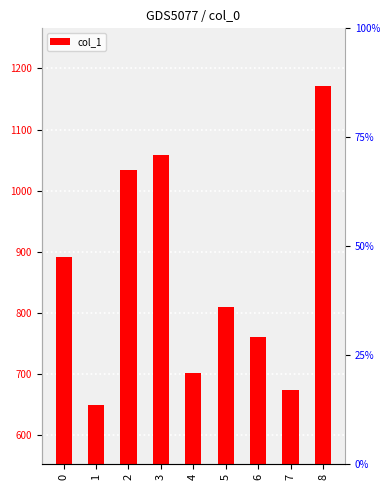

Between 1 and 3, which is larger?

3